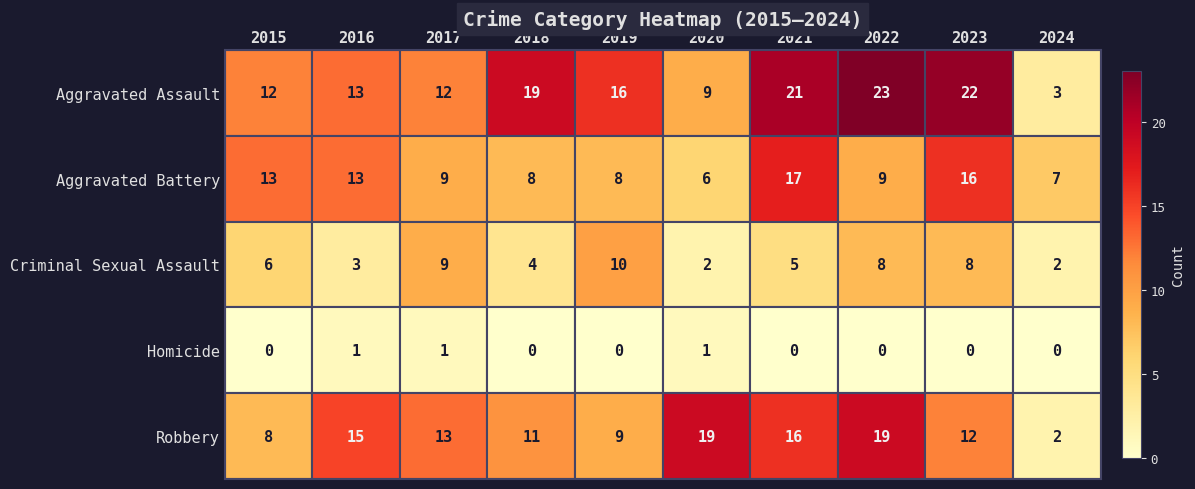

Count the number of categories in the chart.

10